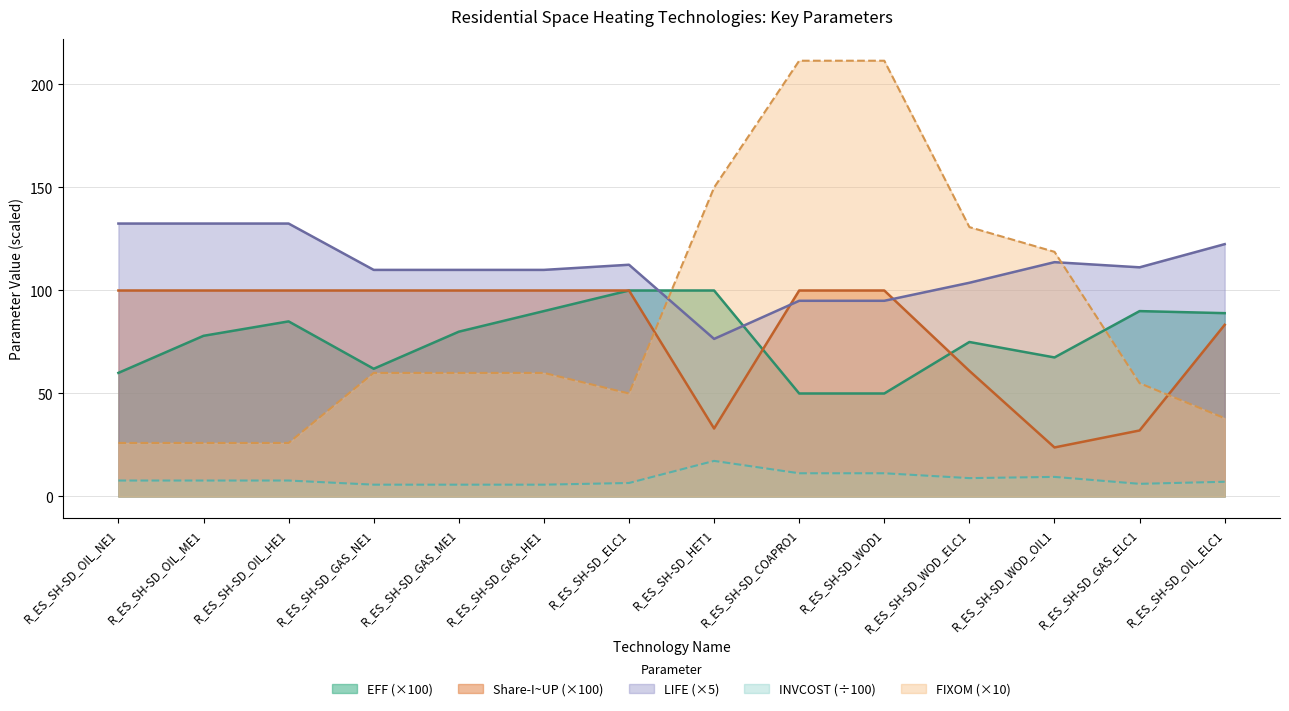

What is the difference between the maximum and second lowest values in the LIFE series?

37.5